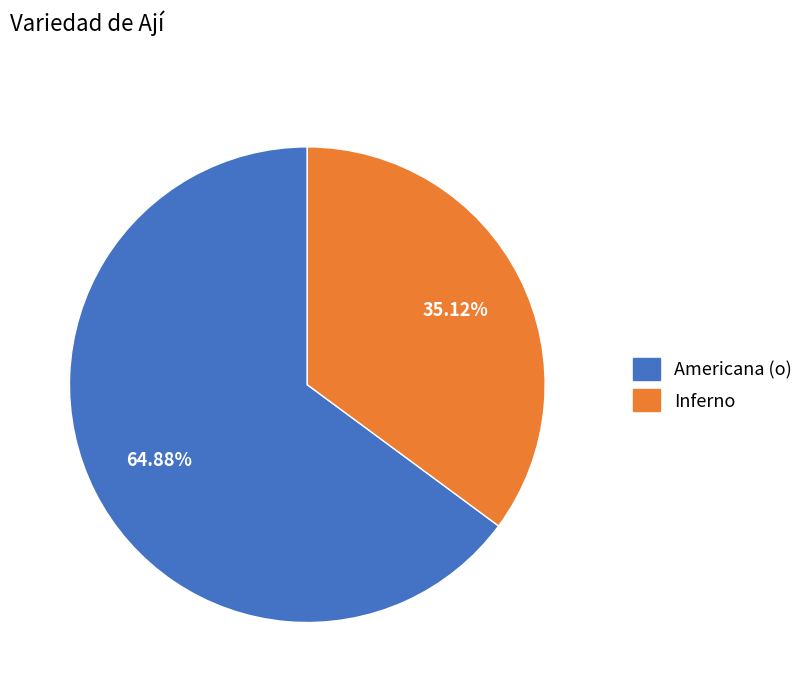

Is there a majority slice in this chart?

Yes